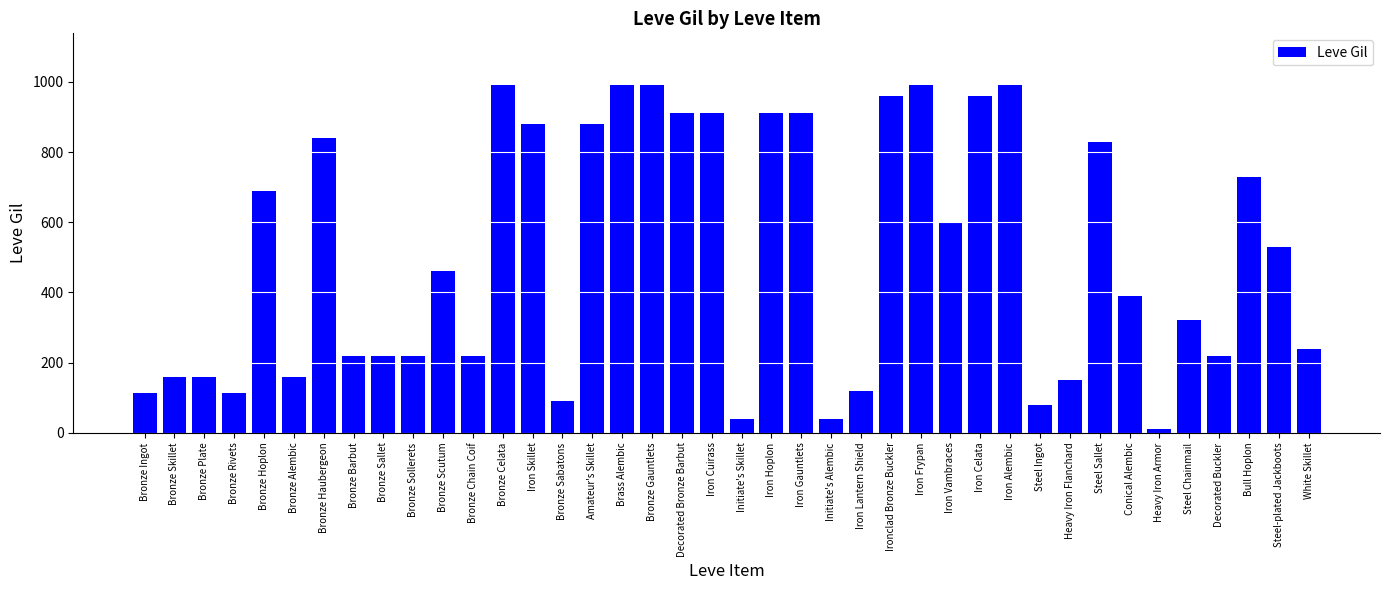

True or false: the data shows 1623 at Iron Alembic.

False